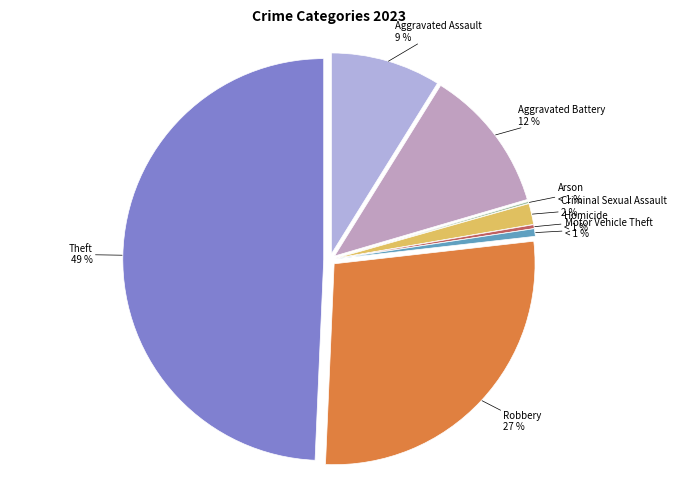

How many slices are in this pie chart?

8